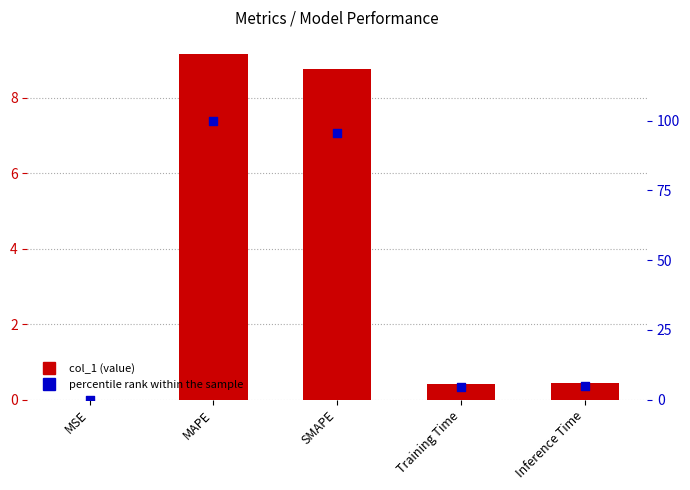

Which series reaches the minimum Y coordinate?

col_1